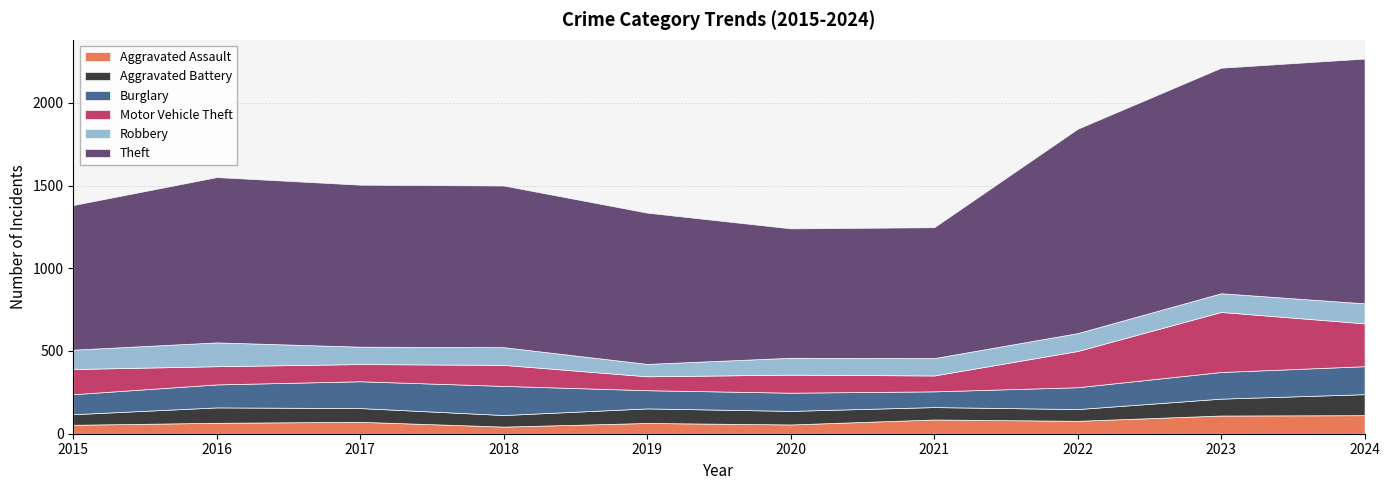

After their last crossing, which series has the higher values: Aggravated Battery or Aggravated Assault?

Aggravated Battery